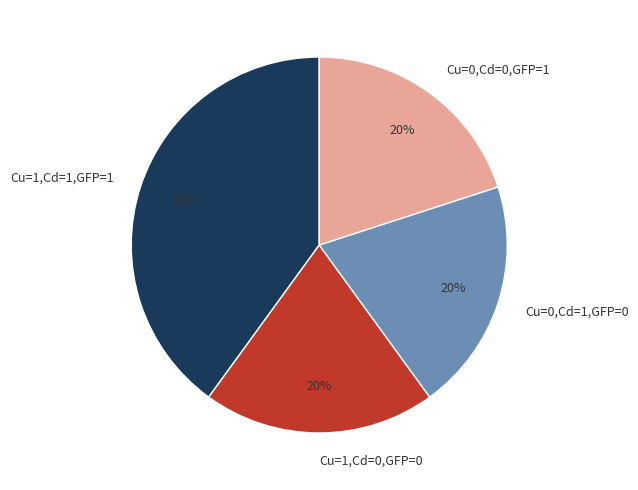

Which slice is the largest?

Cu=1,Cd=1,GFP=1